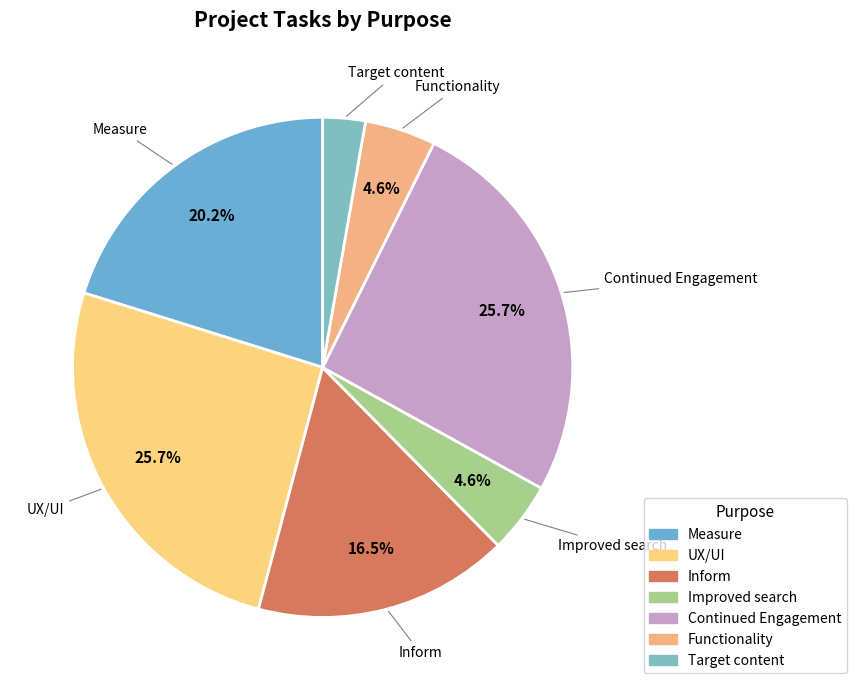

How much of the chart is everything except Inform?

83.5%